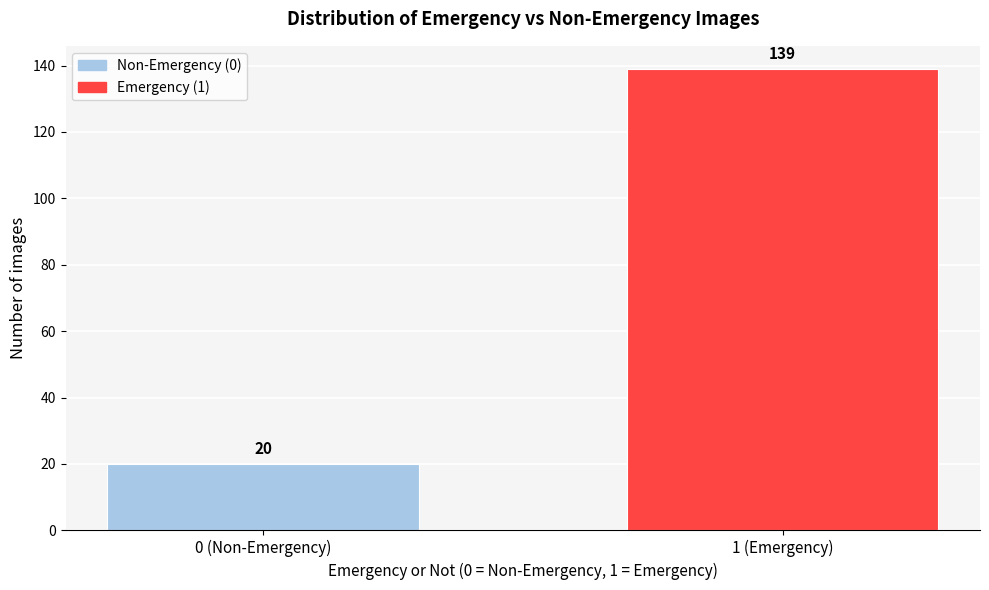

Reading left to right, list all the values displayed in this chart.

20	139